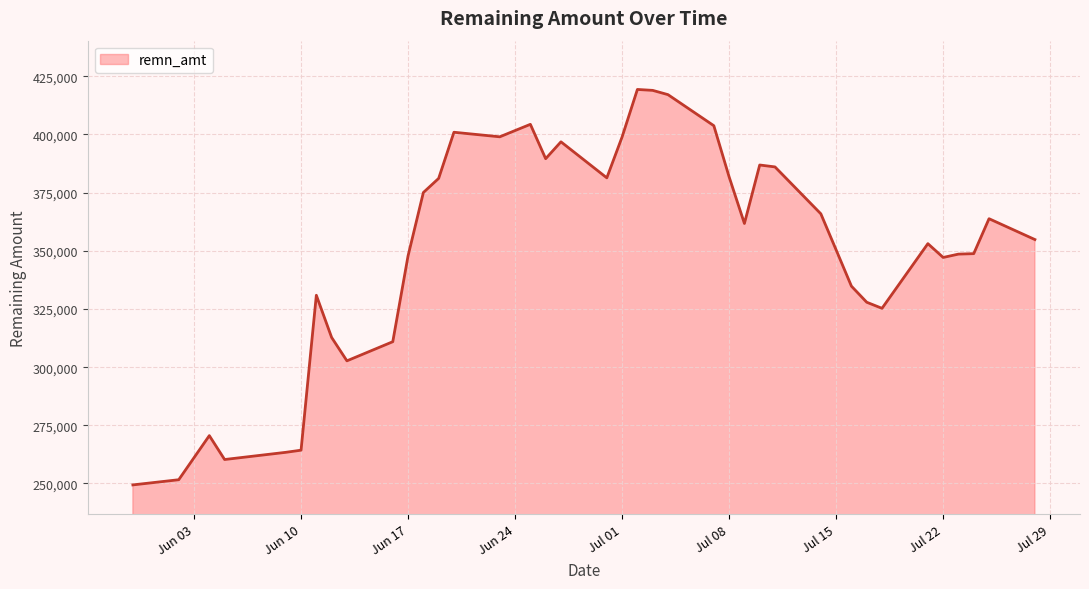

What is the maximum value shown in the chart?

419336